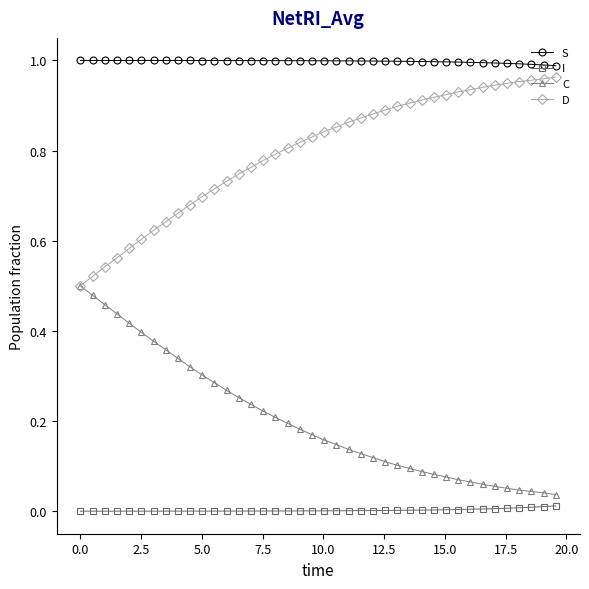

What are all the series names shown in the legend?

S, I, C, D